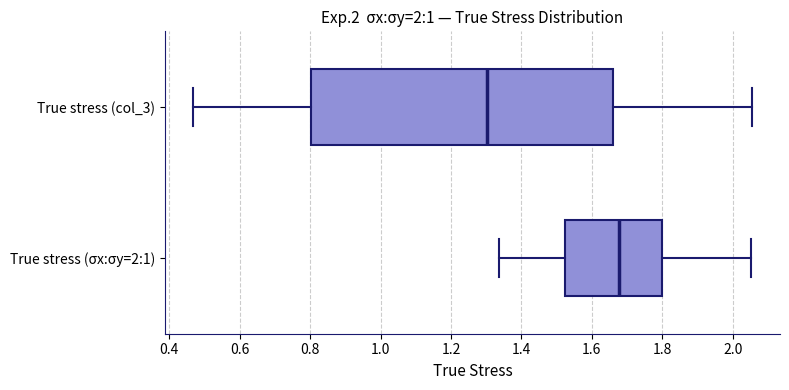

Which box's median line is the furthest to the right?

True stress (σx:σy=2:1)